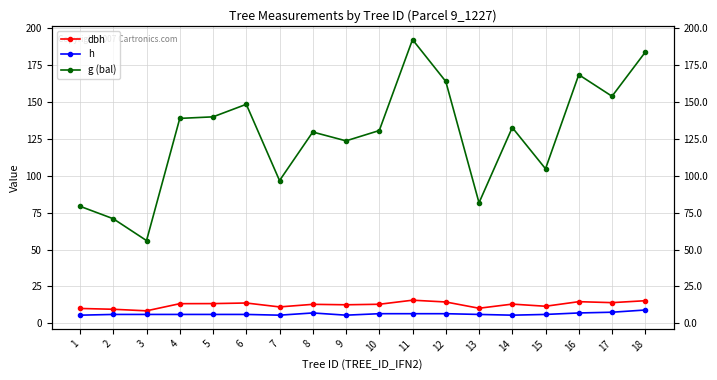

Rank the series by their maximum value, from lowest to highest.

h, dbh, g (bal)